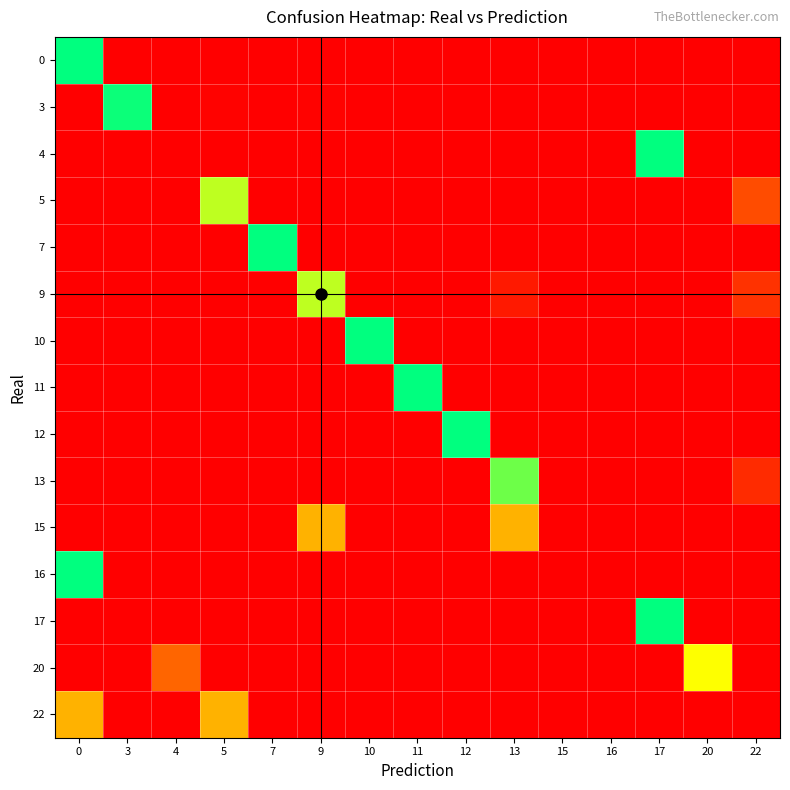

Reading right to left, list all the values displayed in this chart.

row_0: 0.0	0.0	0.0	0.0	0.0	0.0	0.0	0.0	0.0	0.0	0.0	0.0	0.0	0.0	1.0
row_1: 0.0	0.0	0.0	0.0	0.0	0.0	0.0	0.0	0.0	0.0	0.0	0.0	0.0	1.0	0.0
row_2: 0.0	0.0	1.0	0.0	0.0	0.0	0.0	0.0	0.0	0.0	0.0	0.0	0.0	0.0	0.0
row_3: 0.2	0.0	0.0	0.0	0.0	0.0	0.0	0.0	0.0	0.0	0.0	0.8	0.0	0.0	0.0
row_4: 0.0	0.0	0.0	0.0	0.0	0.0	0.0	0.0	0.0	0.0	1.0	0.0	0.0	0.0	0.0
row_5: 0.2	0.0	0.0	0.0	0.0	0.1	0.0	0.0	0.0	0.8	0.0	0.0	0.0	0.0	0.0
row_6: 0.0	0.0	0.0	0.0	0.0	0.0	0.0	0.0	1.0	0.0	0.0	0.0	0.0	0.0	0.0
row_7: 0.0	0.0	0.0	0.0	0.0	0.0	0.0	1.0	0.0	0.0	0.0	0.0	0.0	0.0	0.0
row_8: 0.0	0.0	0.0	0.0	0.0	0.0	1.0	0.0	0.0	0.0	0.0	0.0	0.0	0.0	0.0
row_9: 0.1	0.0	0.0	0.0	0.0	0.9	0.0	0.0	0.0	0.0	0.0	0.0	0.0	0.0	0.0
row_10: 0.0	0.0	0.0	0.0	0.0	0.5	0.0	0.0	0.0	0.5	0.0	0.0	0.0	0.0	0.0
row_11: 0.0	0.0	0.0	0.0	0.0	0.0	0.0	0.0	0.0	0.0	0.0	0.0	0.0	0.0	1.0
row_12: 0.0	0.0	1.0	0.0	0.0	0.0	0.0	0.0	0.0	0.0	0.0	0.0	0.0	0.0	0.0
row_13: 0.0	0.7	0.0	0.0	0.0	0.0	0.0	0.0	0.0	0.0	0.0	0.0	0.3	0.0	0.0
row_14: 0.0	0.0	0.0	0.0	0.0	0.0	0.0	0.0	0.0	0.0	0.0	0.5	0.0	0.0	0.5